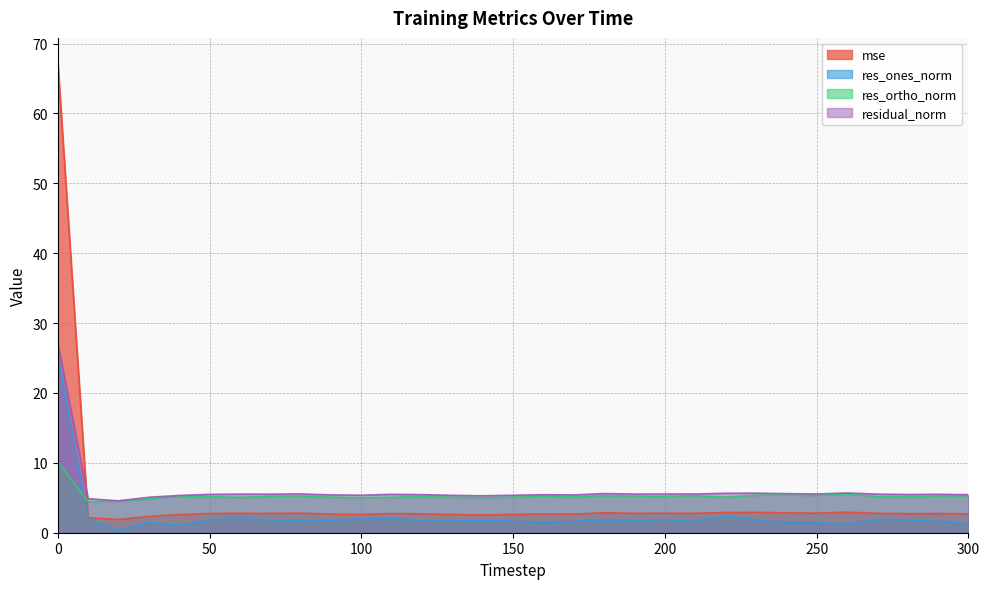

How many data points in mse are less than 2?

1